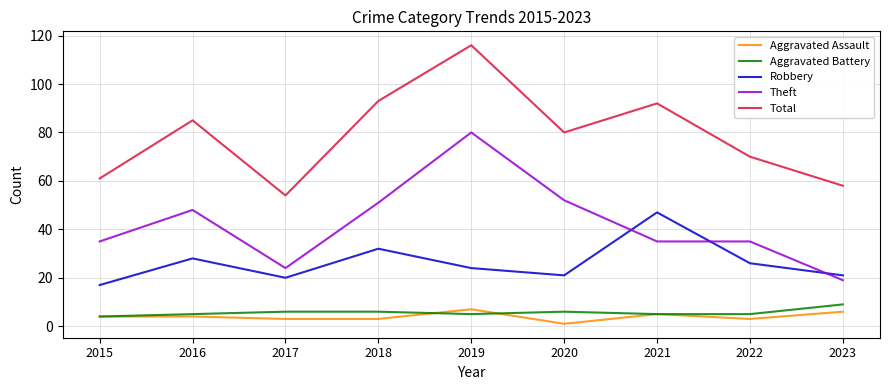

Between 2015 and 2020, which series saw the biggest shift?

Total